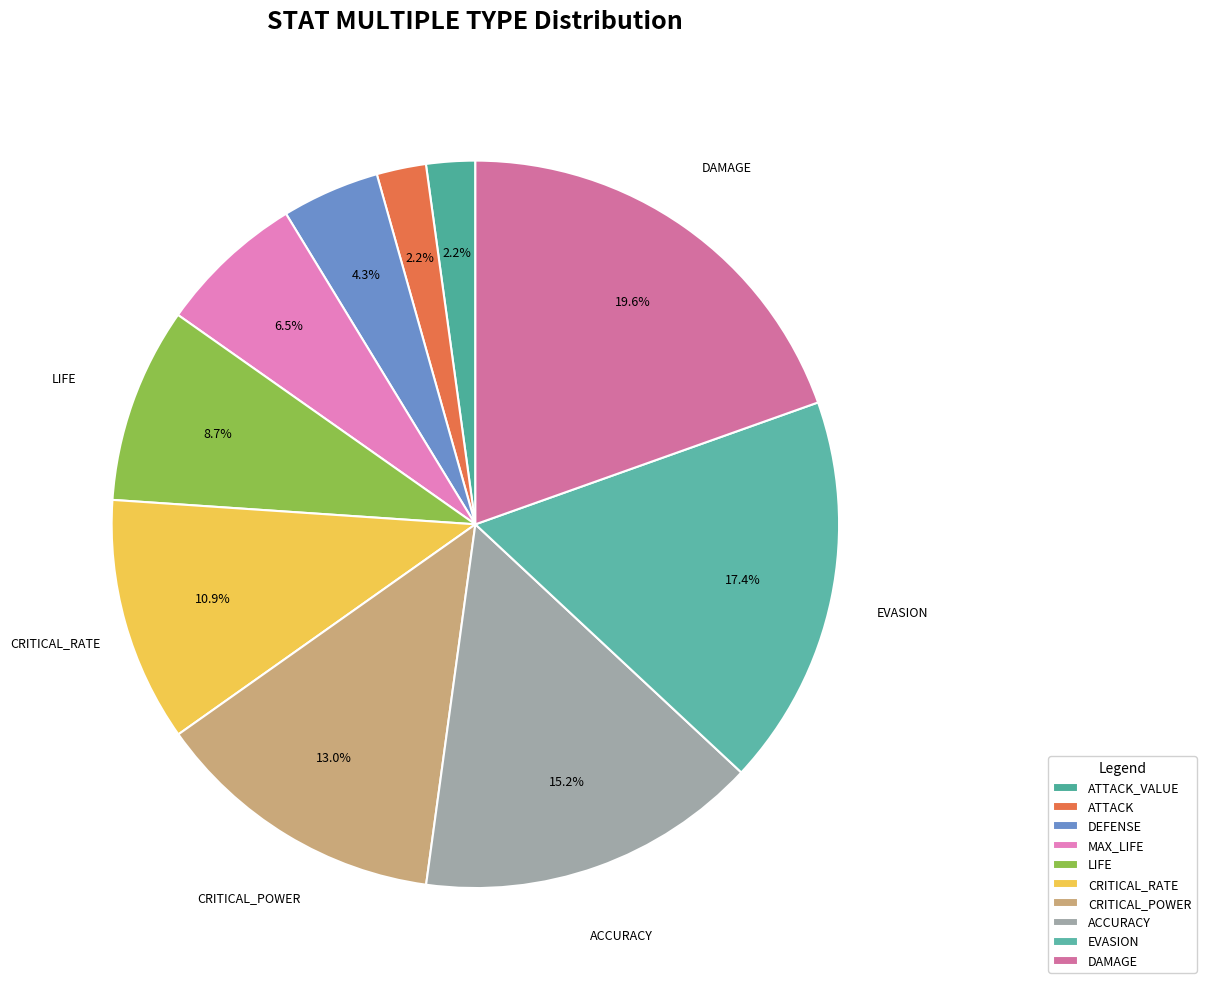

Between CRITICAL_POWER and ATTACK_VALUE, which is larger?

CRITICAL_POWER